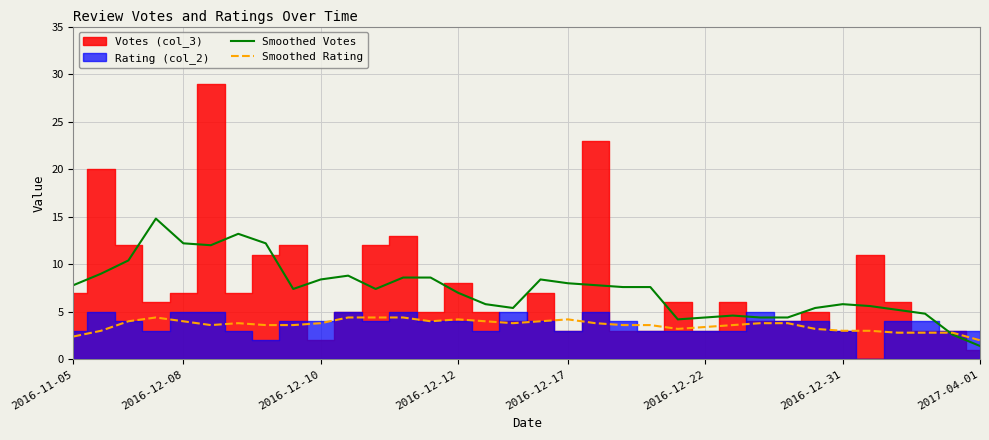

How many values in the Smoothed Rating series exceed 3?

27